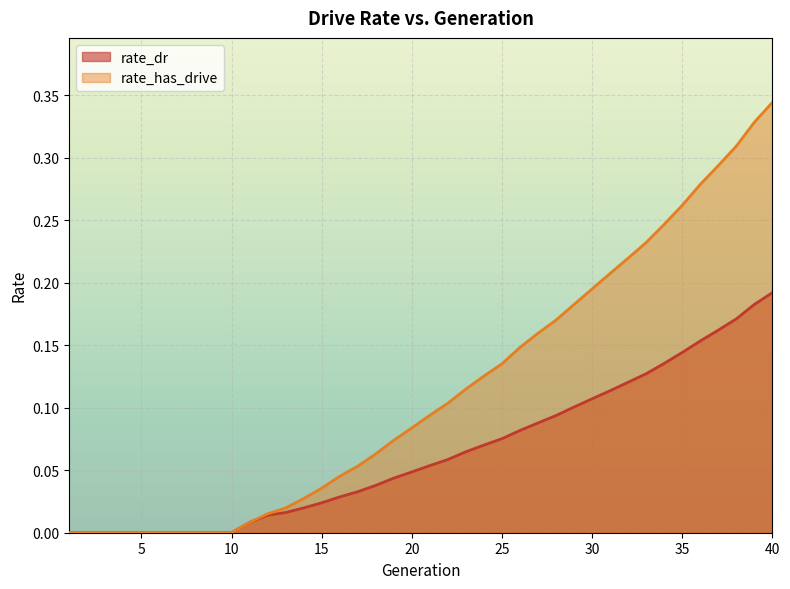

What is the difference between the highest and lowest values at 32?

0.1